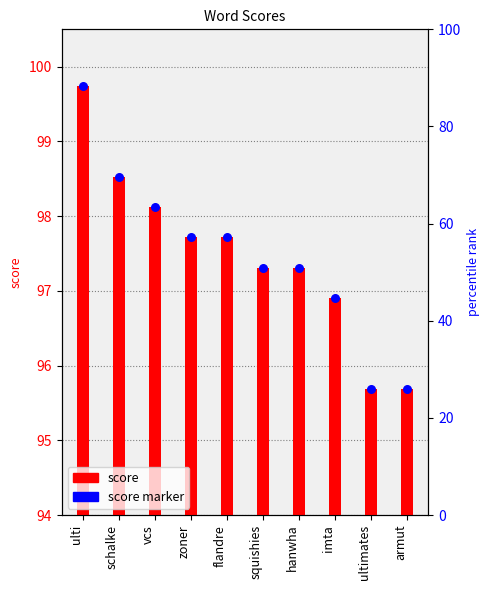

What are all the series names shown in the legend?

score, score marker